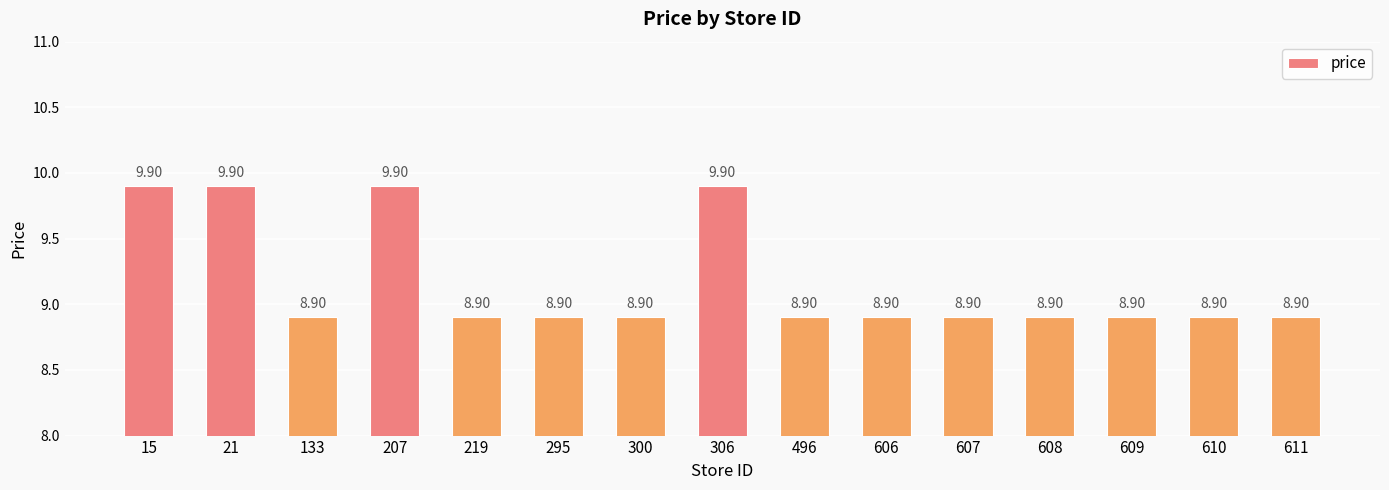

True or false: the data shows 4.9 at 609.

False